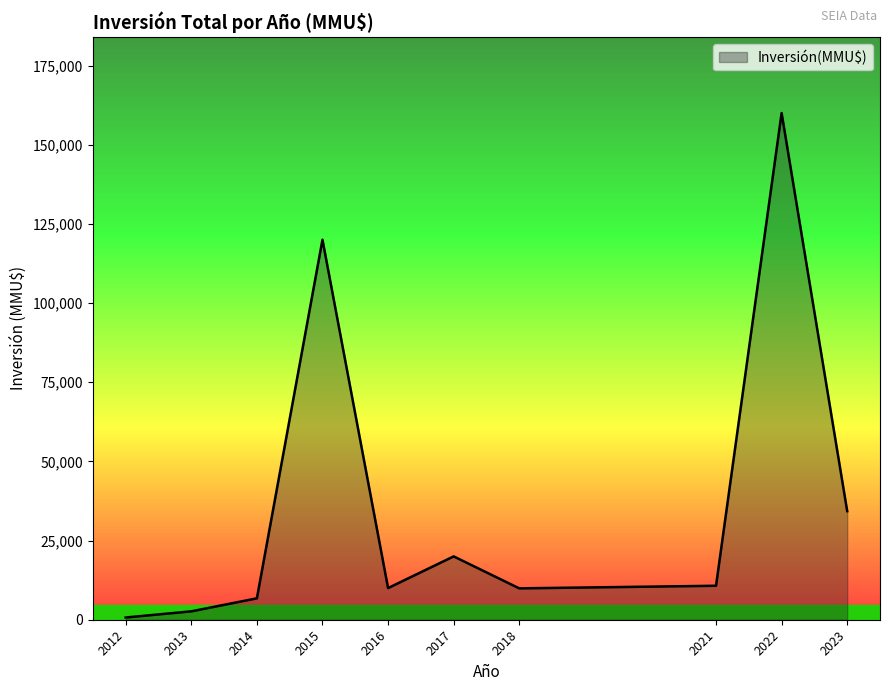

The value at 2015 is 159868. True or false?

False